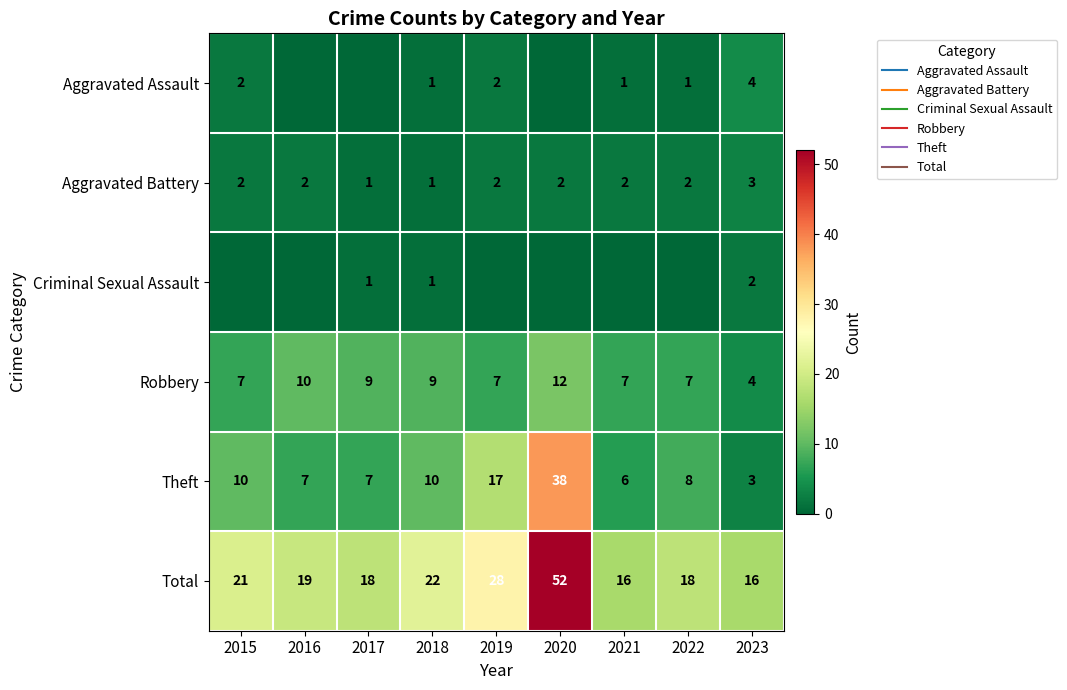

Is the value of Criminal Sexual Assault at 2021 greater than the value of Total at 2015?

No